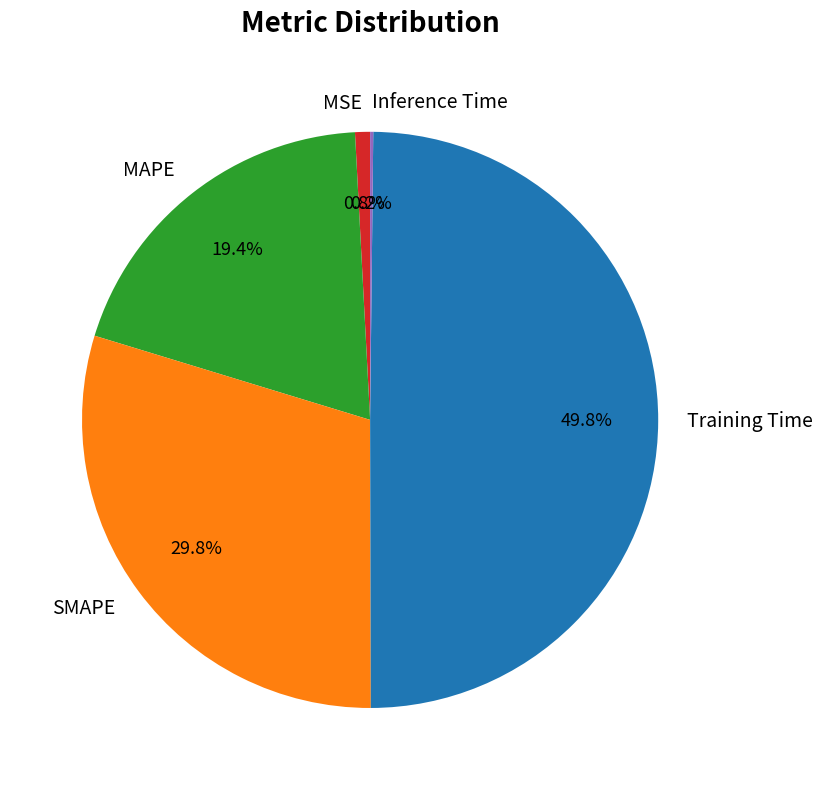

What is the largest slice in the pie chart?

Training Time